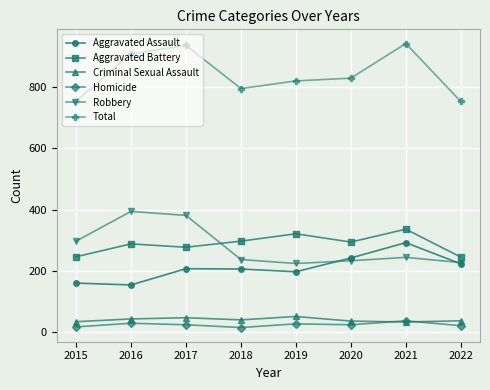

What is the difference between the highest and lowest values at 2022?

732